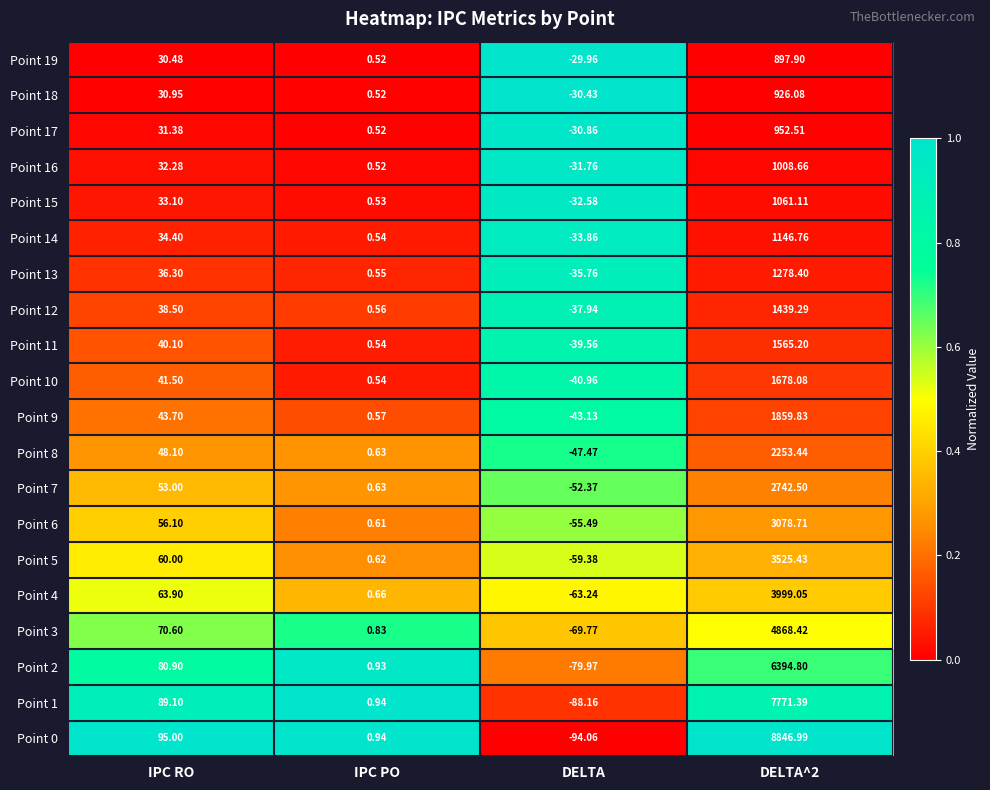

Which category has the lowest value in the Point 9 series?

DELTA